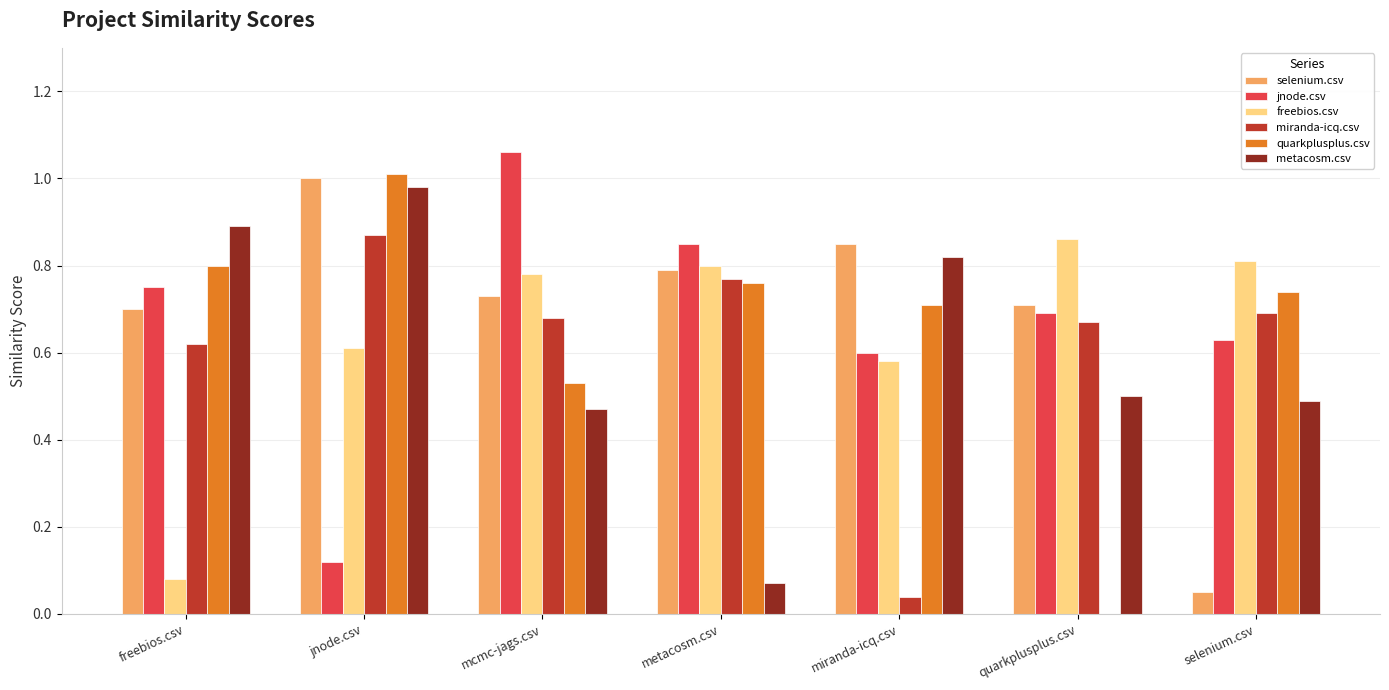

Is the value of freebios.csv at miranda-icq.csv greater than the value of selenium.csv at metacosm.csv?

No